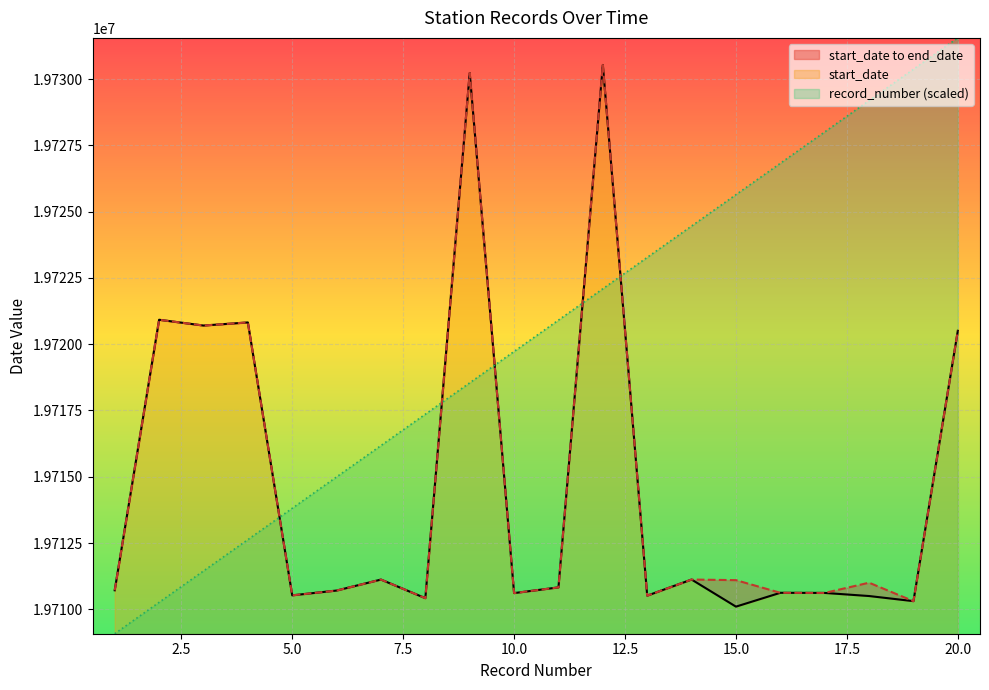

Which series ends up on top after the final intersection of end_date and record_number?

record_number